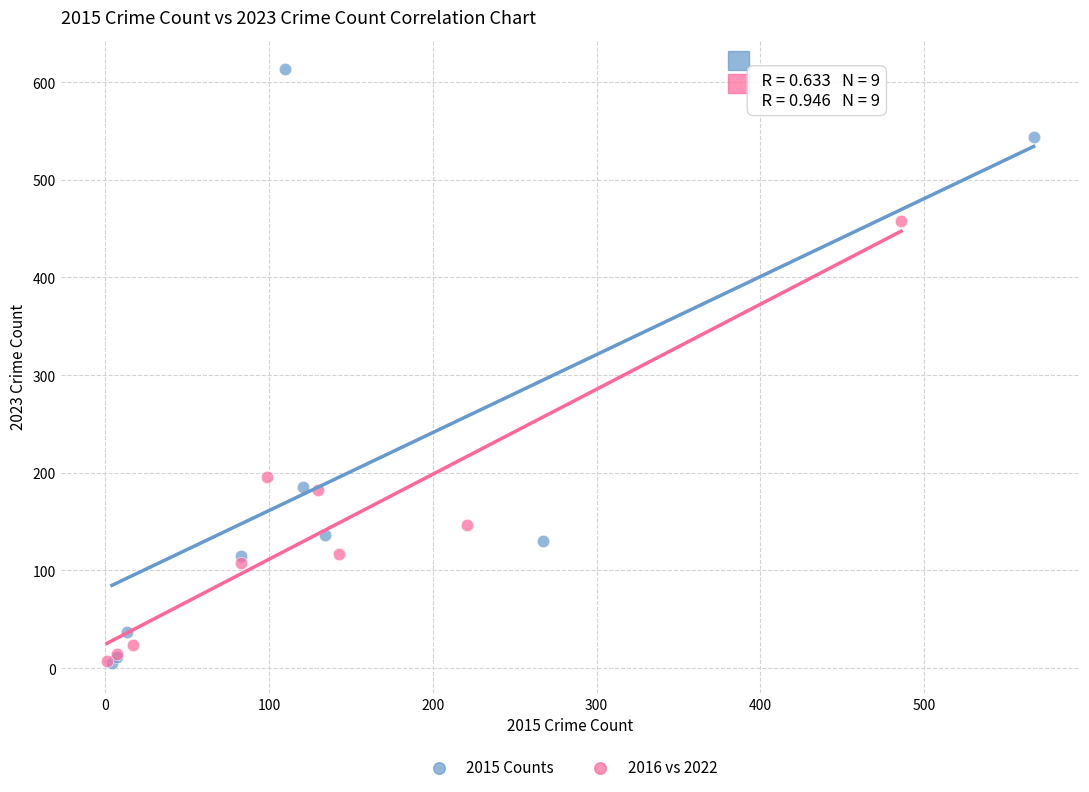

Which series has the widest spread of Y values?

2015 Counts